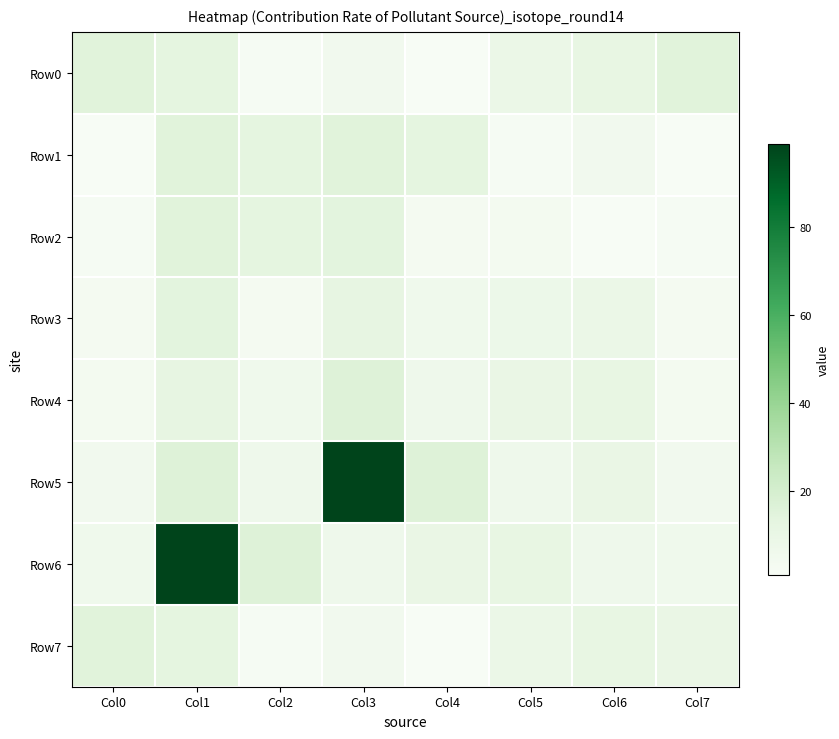

How many distinct data groups are displayed?

8